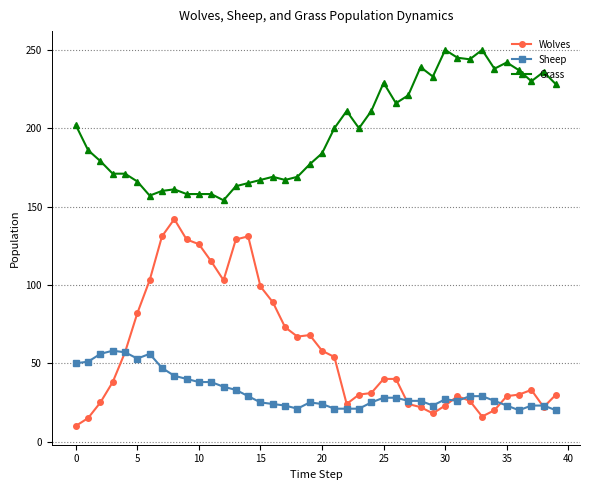

Which series has the largest total across all categories?

Grass